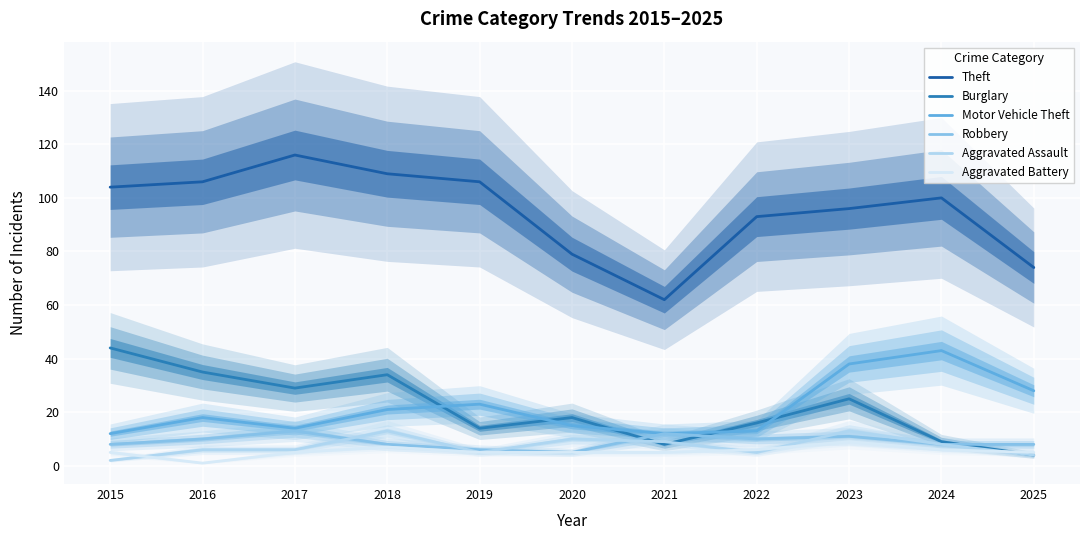

Which label corresponds to the smallest value in the chart?

2016